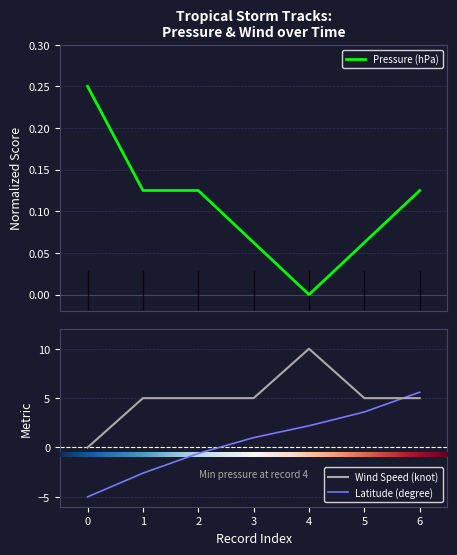

Is it true that wind speed (knot) equals 0.0 at 0?

True